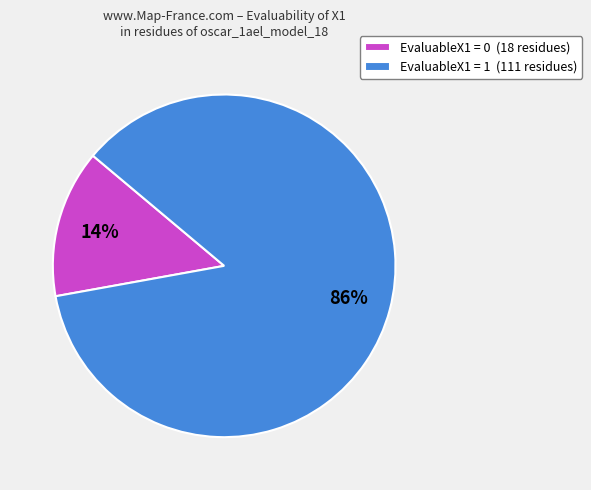

Rank the categories by value from highest to lowest.

EvaluableX1 = 1 (111 residues), EvaluableX1 = 0 (18 residues)